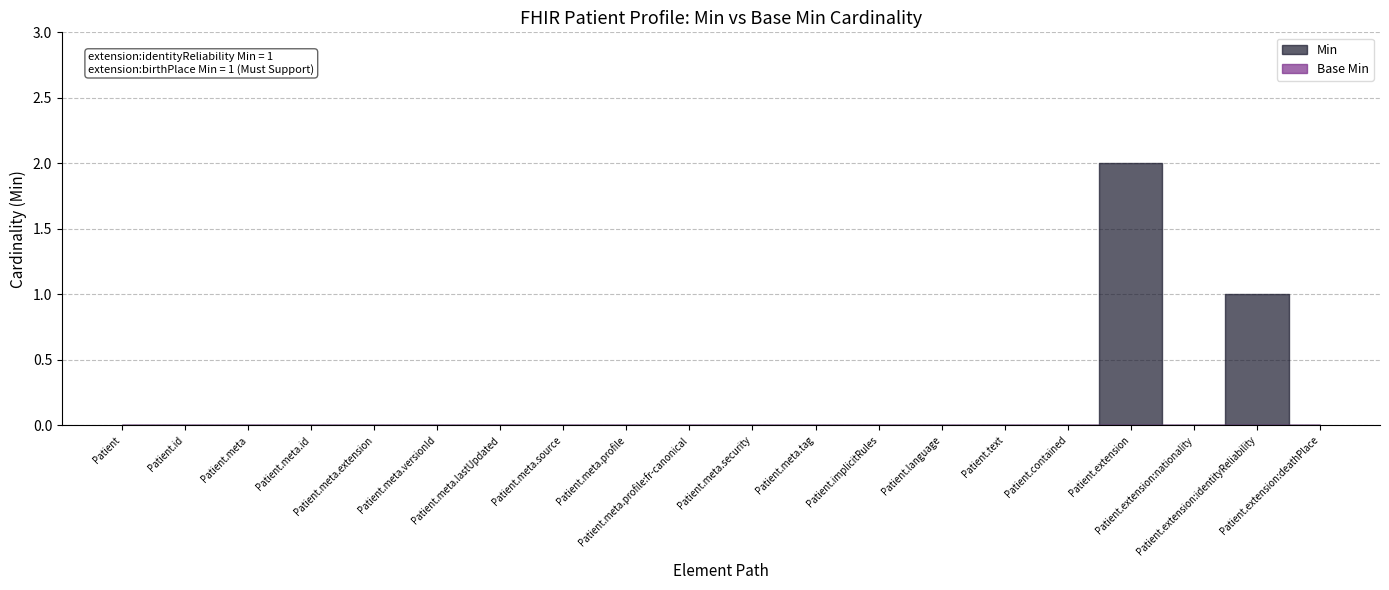

How many data points does each series have?

20